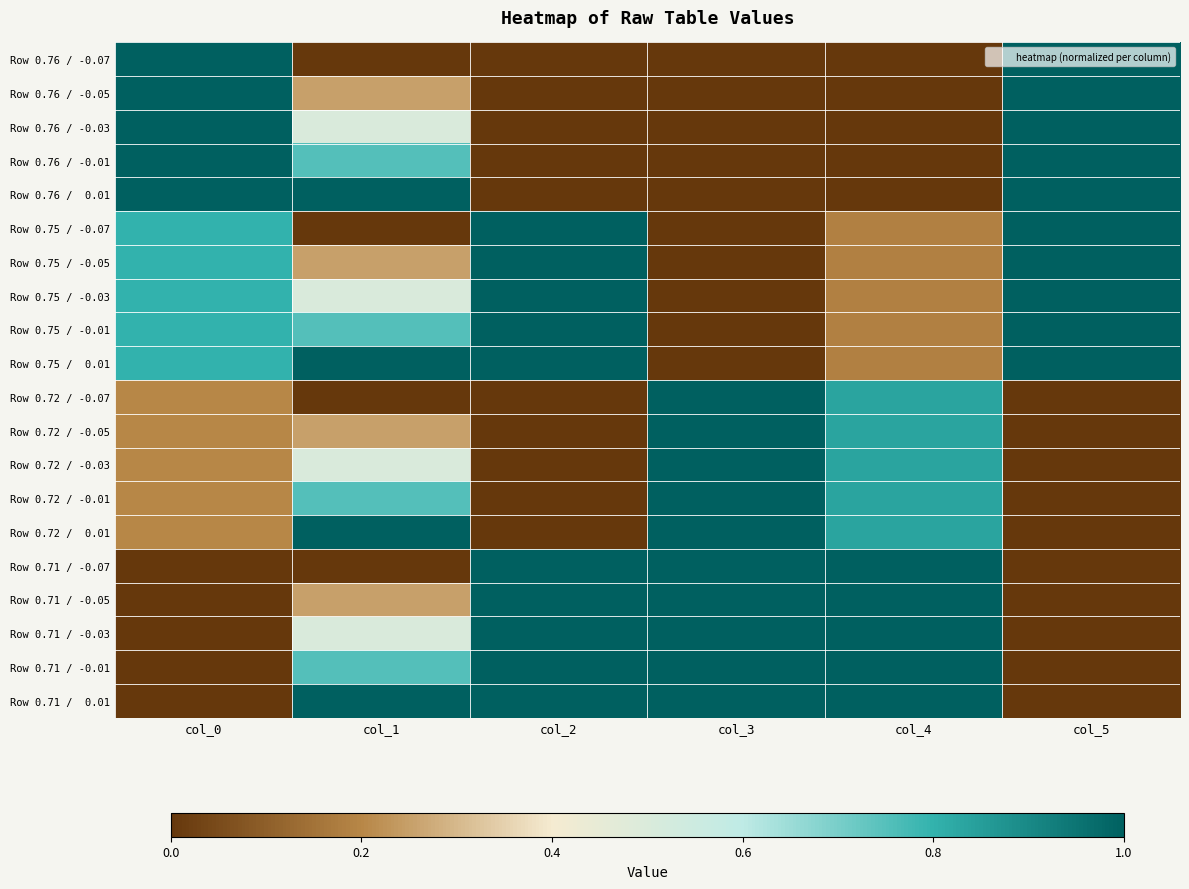

How many data points does each series have?

6